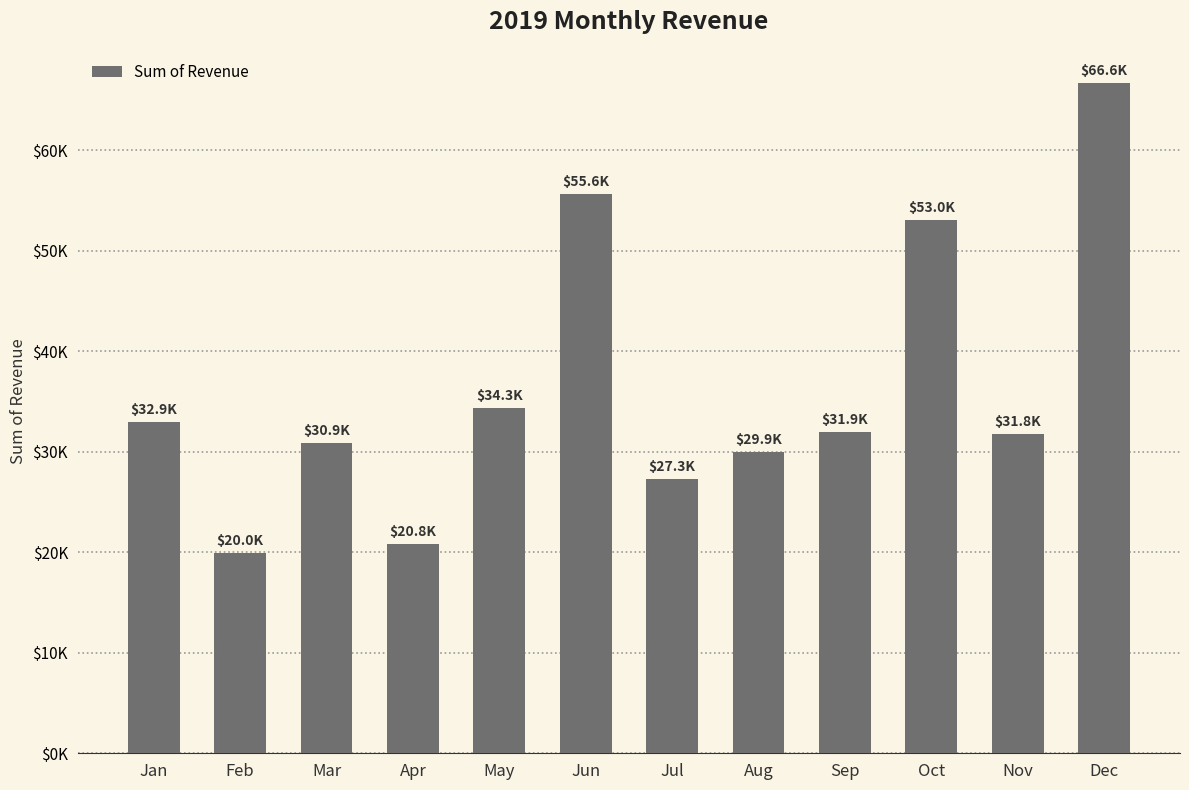

Reading left to right, transcribe all the data shown in this chart.

32907.8	19955.5	30852.6	20771.8	34307.1	55601.6	27318.5	29921.5	31950.0	53033.6	31773.4	66642.8